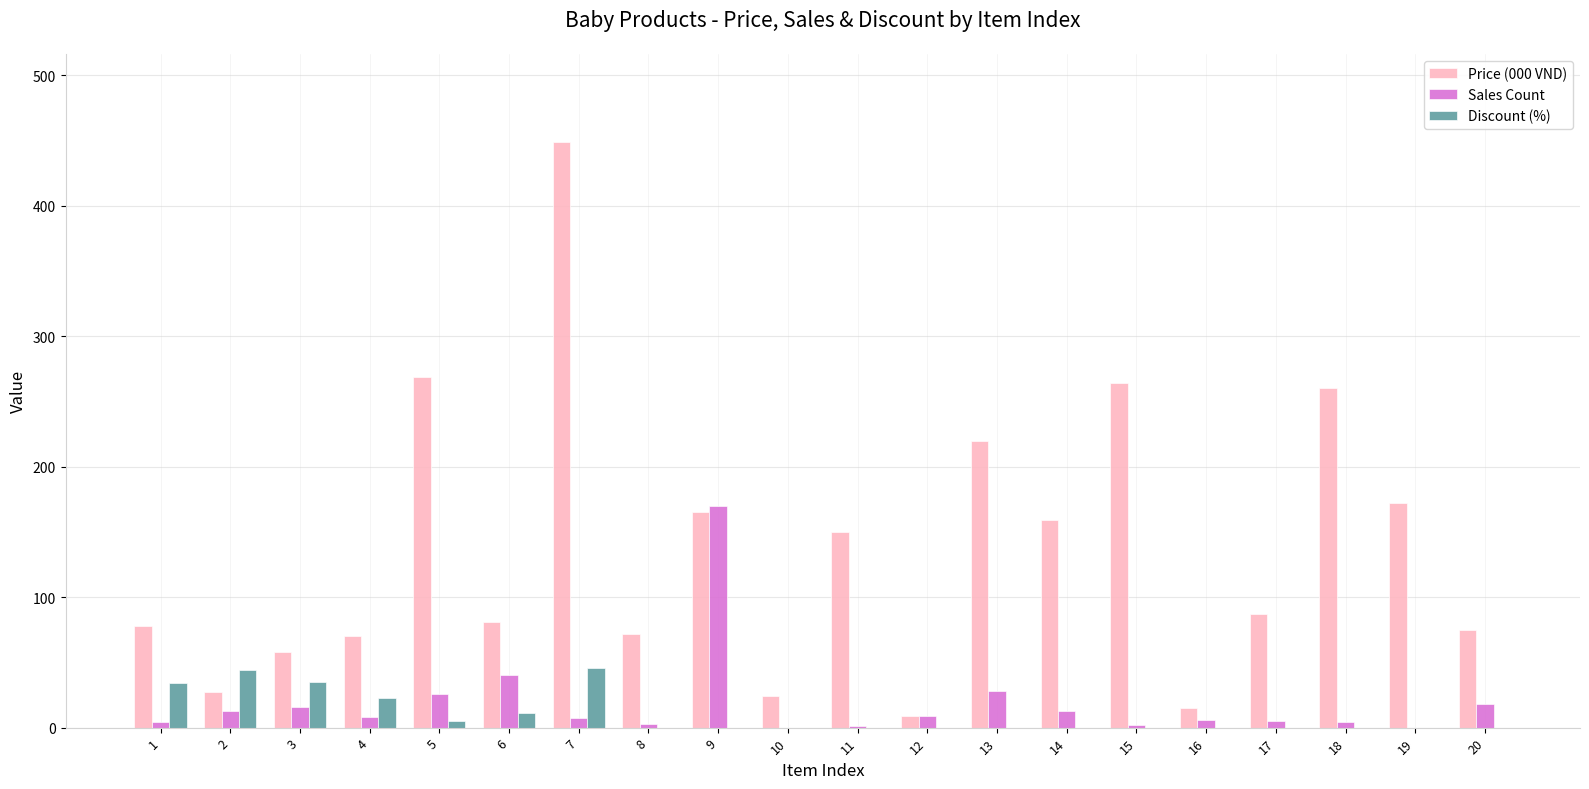

The value of Discount (%) at 3 is 15.7. True or false?

False